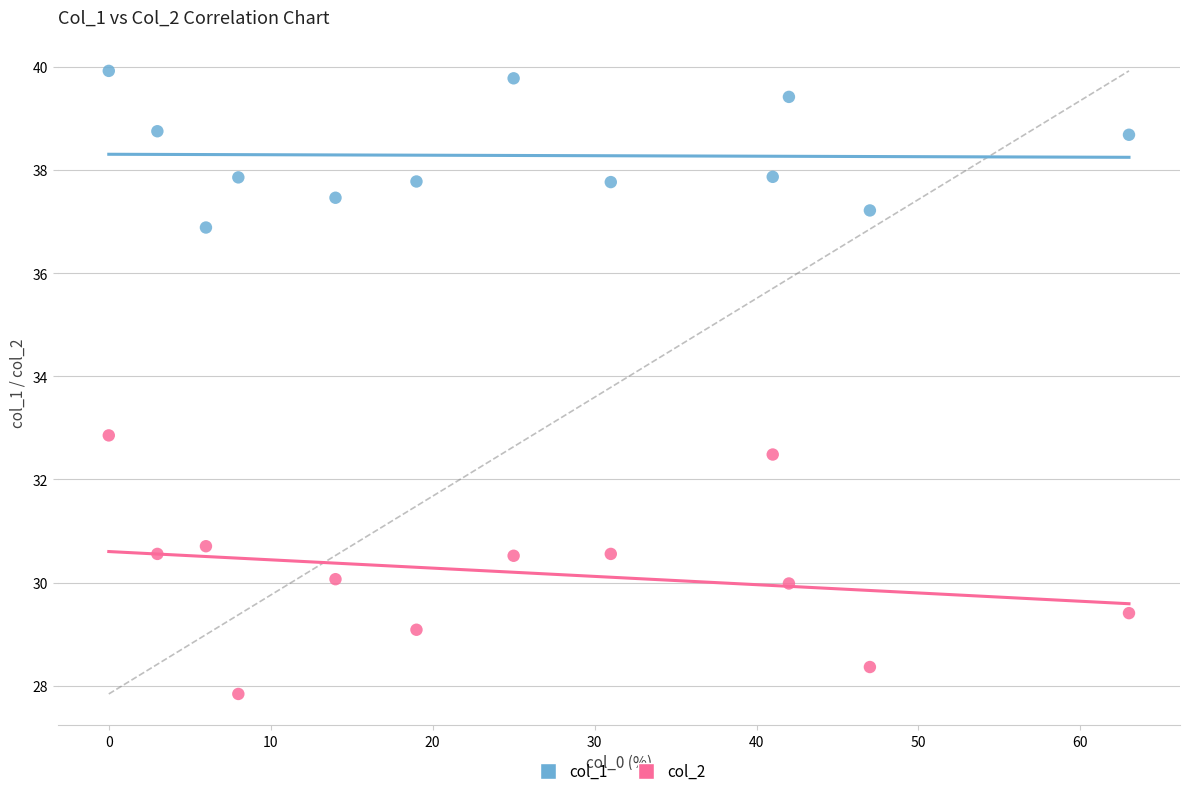

Which series contains the highest Y value?

col_1